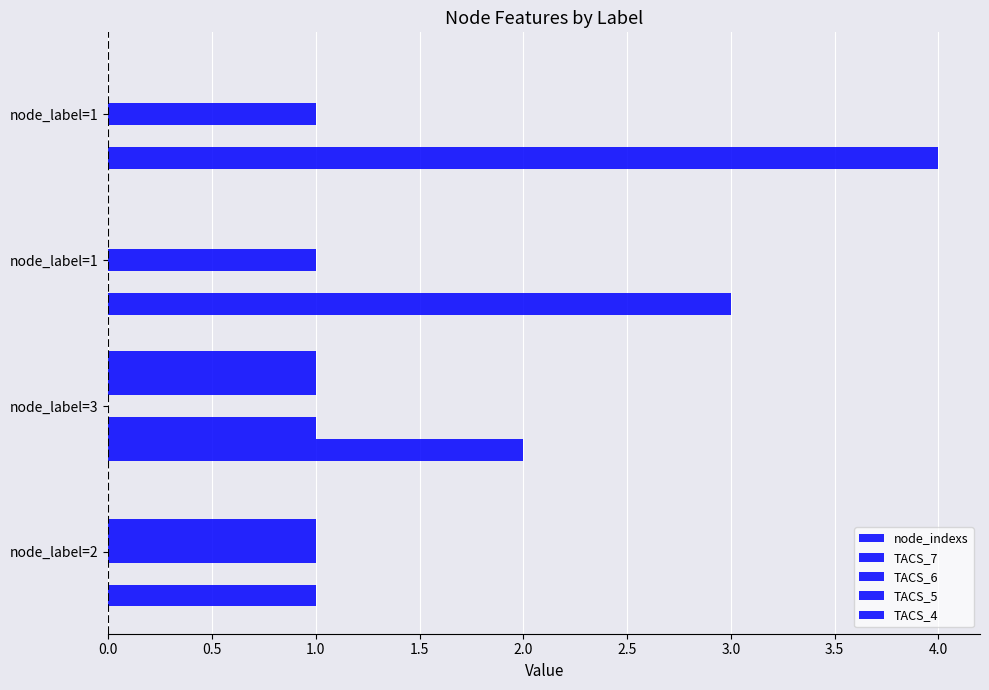

Which series has the widest spread of values?

node_indexs